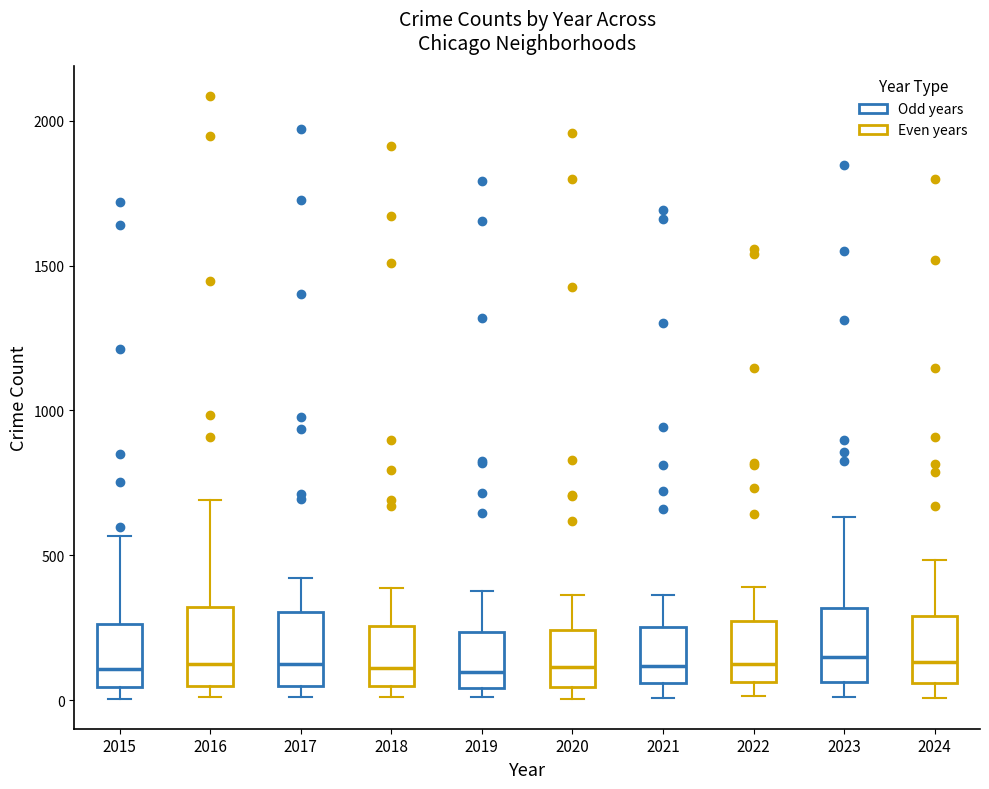

Reading left to right, read every box against the y-axis: the position of its median line, the range the box covers, and the ends of its whiskers. The values are not printed on the chart, so give them approximately, as read against the axis.

2015: median 100, box 50 to 250, whiskers 0 to 550
2016: median 150, box 50 to 300, whiskers 0 to 700
2017: median 100, box 50 to 300, whiskers 0 to 400
2018: median 100, box 50 to 250, whiskers 0 to 400
2019: median 100, box 50 to 250, whiskers 0 to 400
2020: median 100, box 50 to 250, whiskers 0 to 350
2021: median 100, box 50 to 250, whiskers 0 to 350
2022: median 100, box 50 to 250, whiskers 0 to 400
2023: median 150, box 50 to 300, whiskers 0 to 650
2024: median 150, box 50 to 300, whiskers 0 to 500